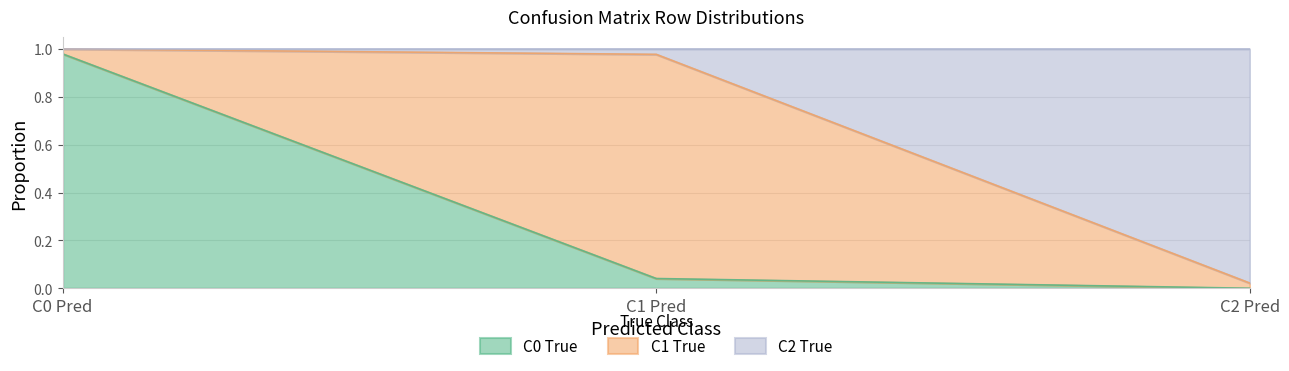

Between C0 Pred and C1 Pred, which series saw the biggest shift?

C0 True